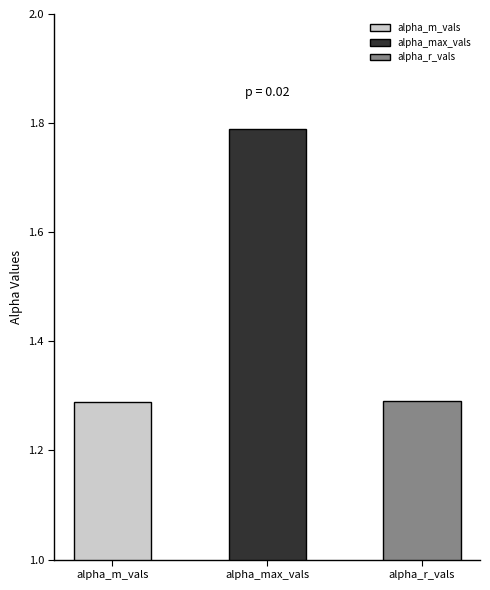

What are all the series names shown in the legend?

alpha_m_vals, alpha_max_vals, alpha_r_vals